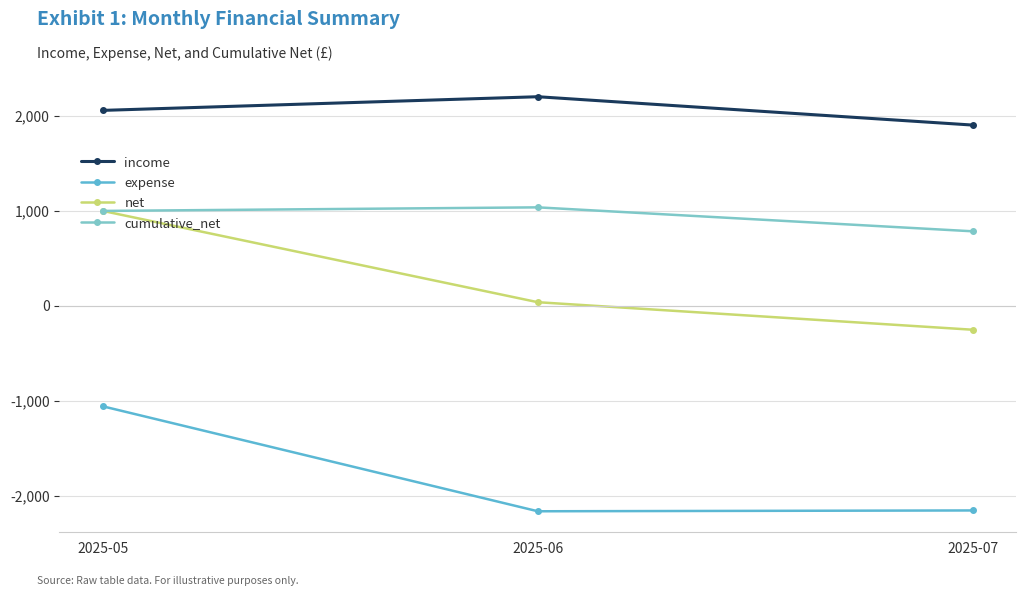

Between 2025-05 and 2025-06, which series saw the biggest shift?

expense